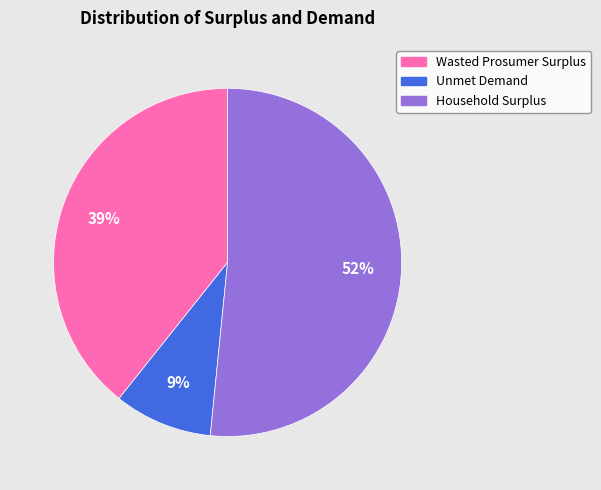

Rank the categories by value from lowest to highest.

Unmet Demand, Wasted Prosumer Surplus, Household Surplus